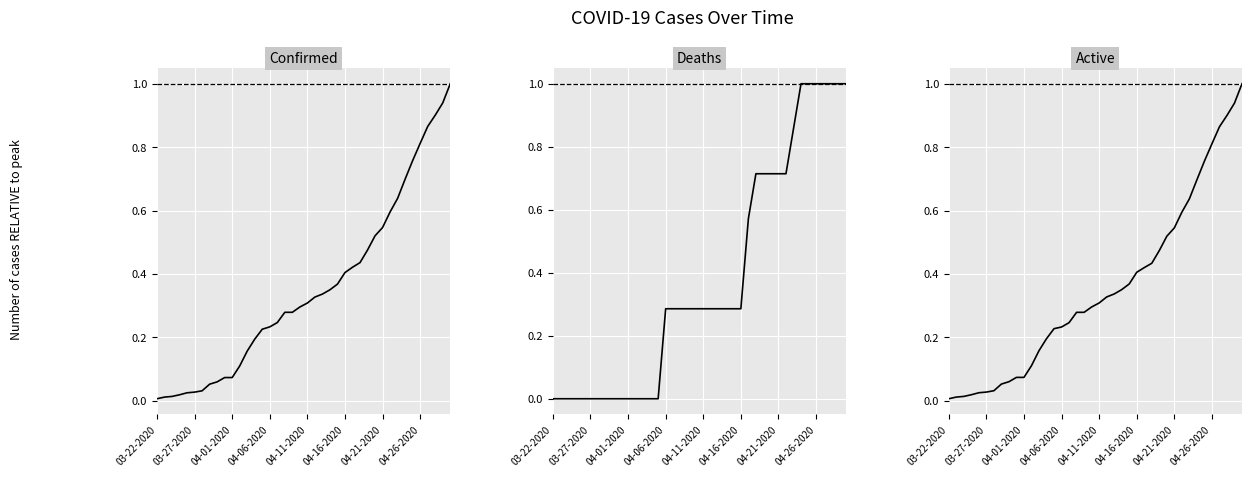

Is the value of Active at 35 greater than the value of Confirmed at 04-01-2020?

Yes